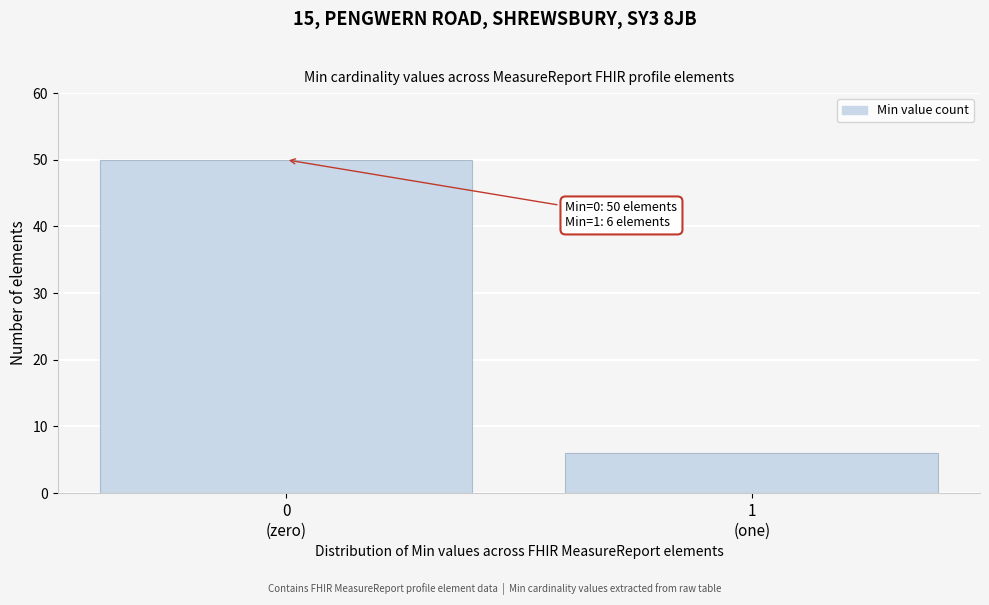

Reading right to left, list all the values displayed in this chart.

6	50